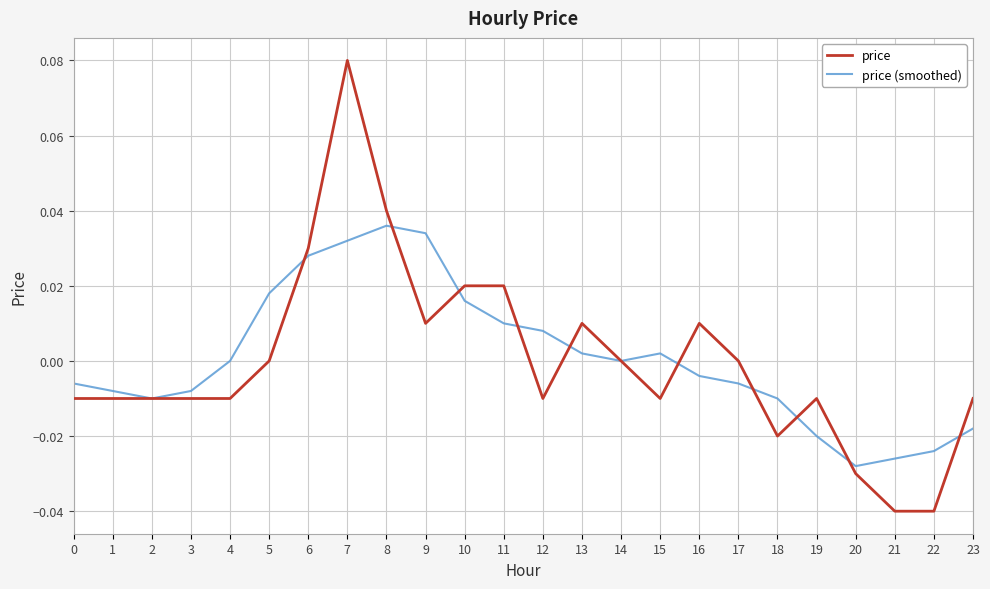

At which category is the sum across all series the highest?

7